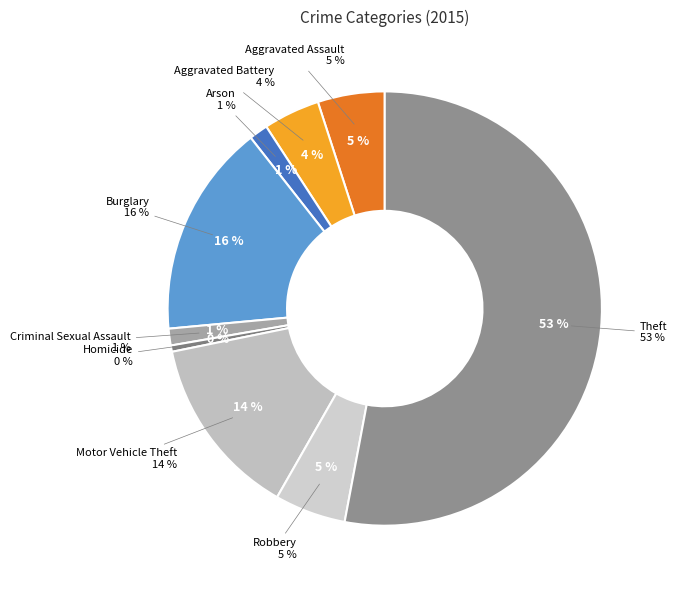

Which has a higher value, Aggravated Assault or Homicide?

Aggravated Assault